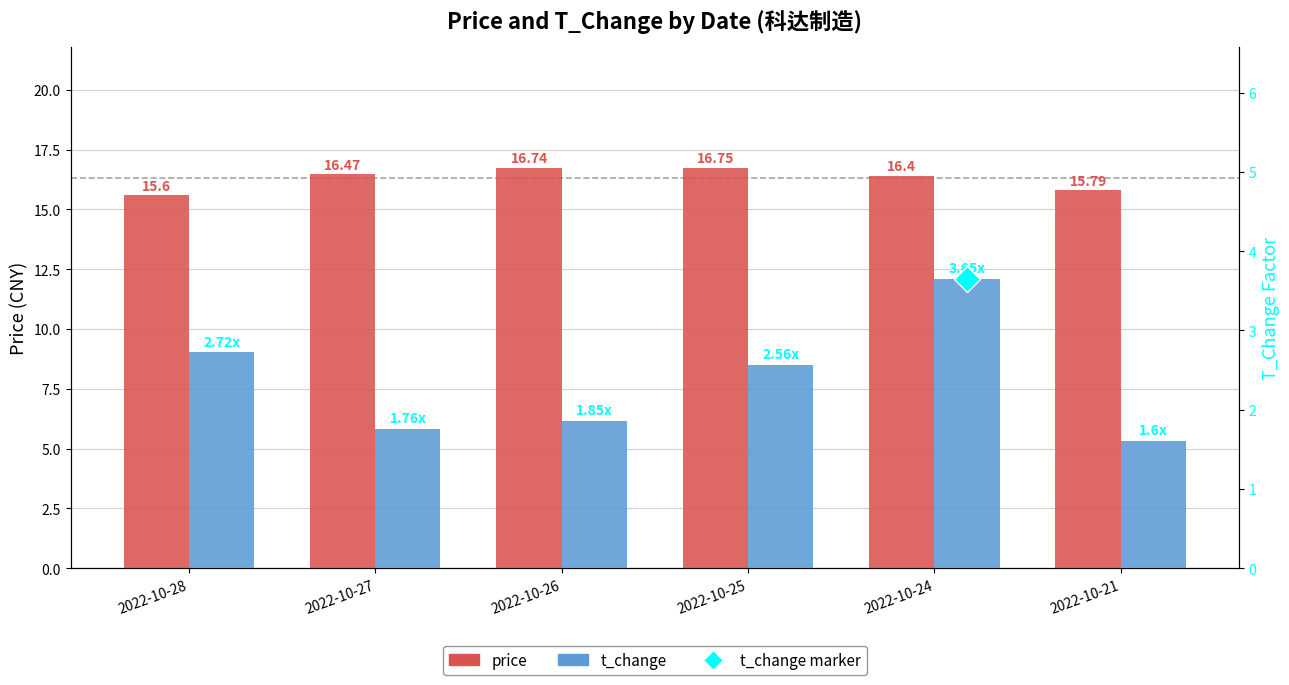

Rank the series by their average value, from highest to lowest.

price, t_change